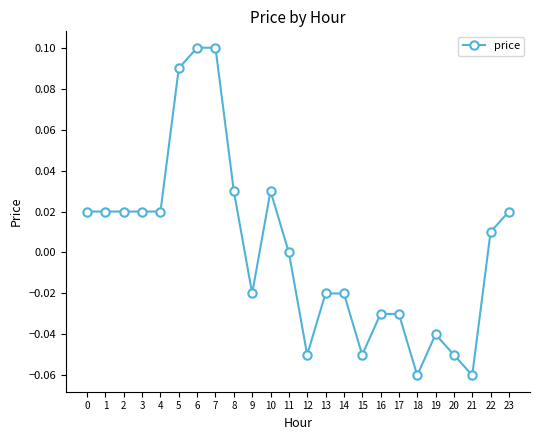

True or false: there are more than 0 points higher than both neighbors.

True